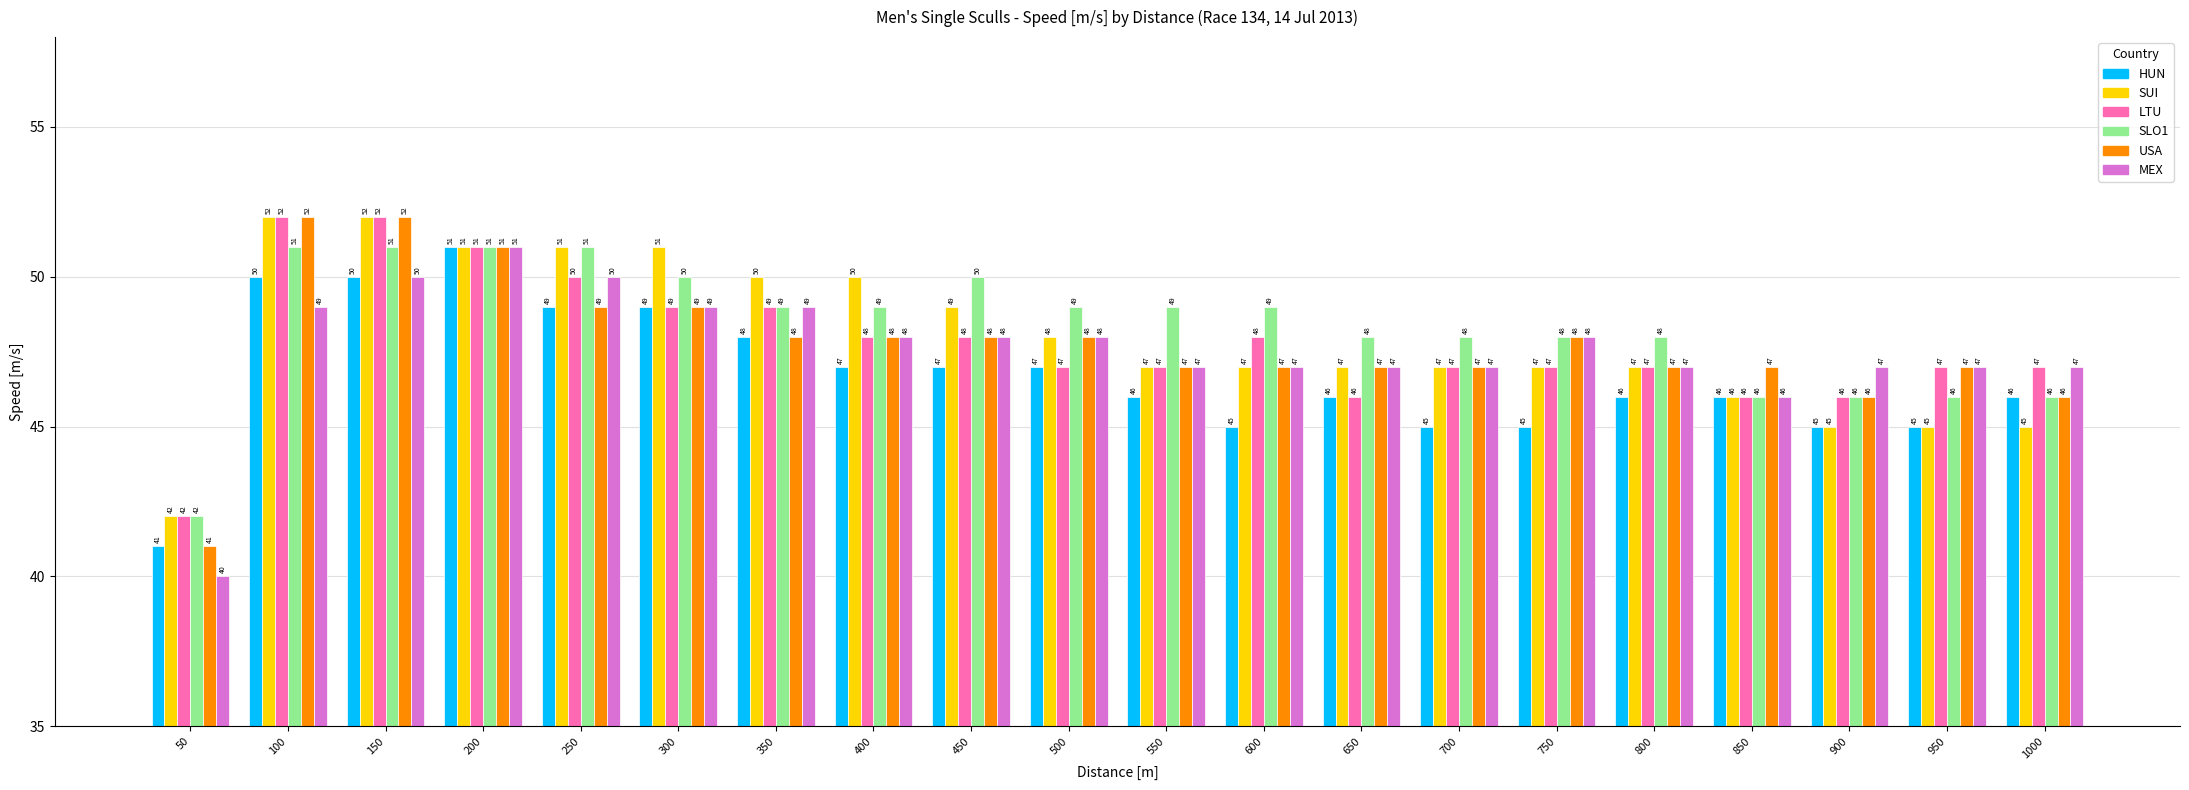

Which series has the largest total across all categories?

SLO1